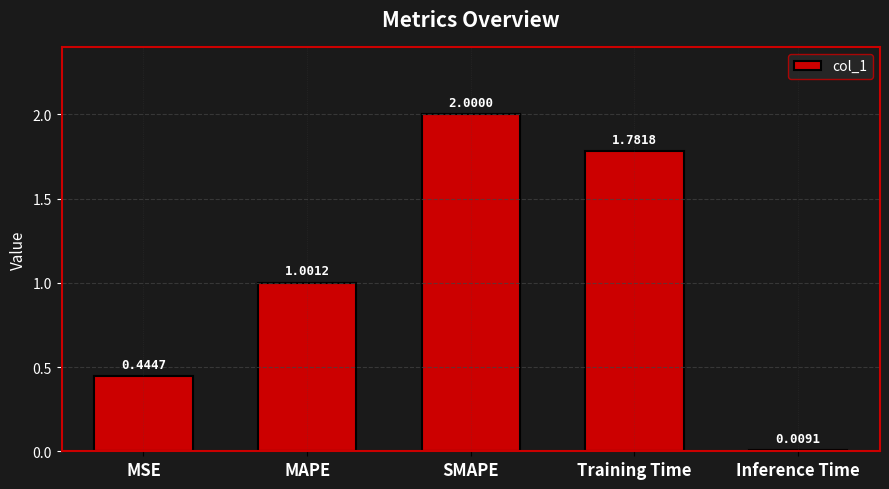

The chart shows a value of 2.0 at SMAPE. True or false?

True